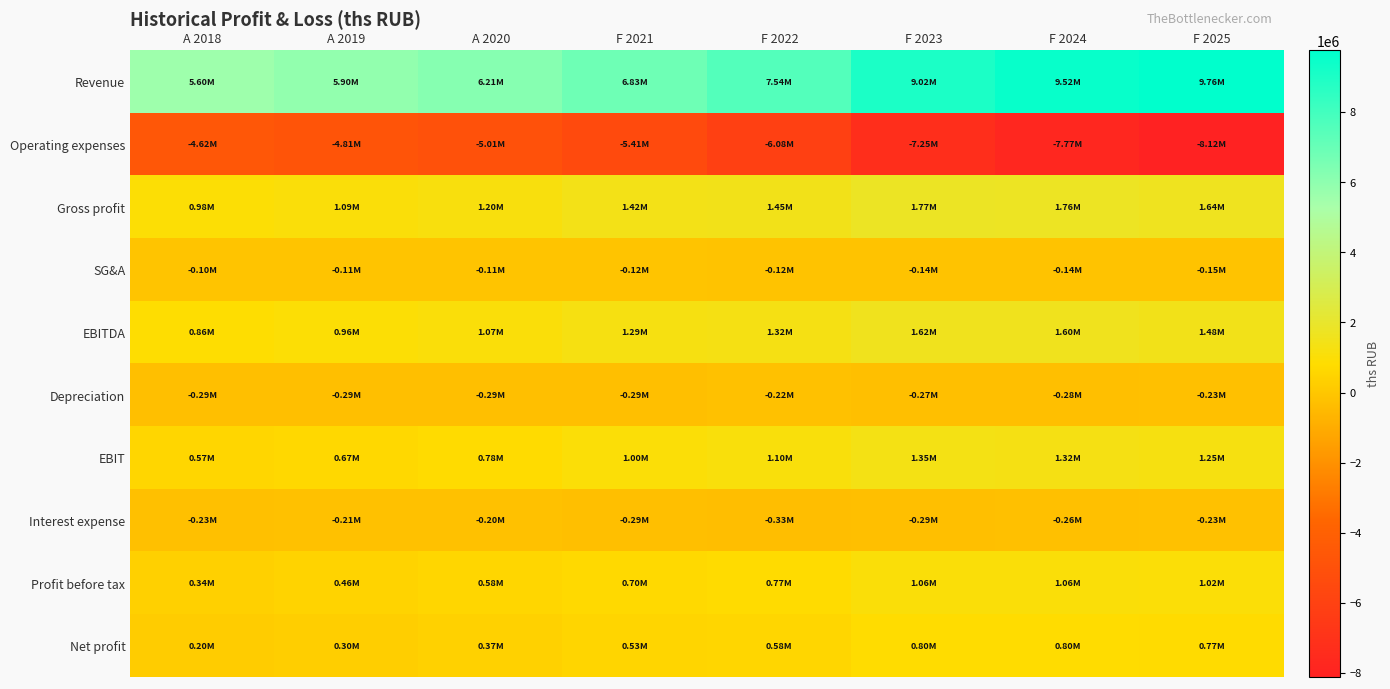

How many data points does each series have?

8